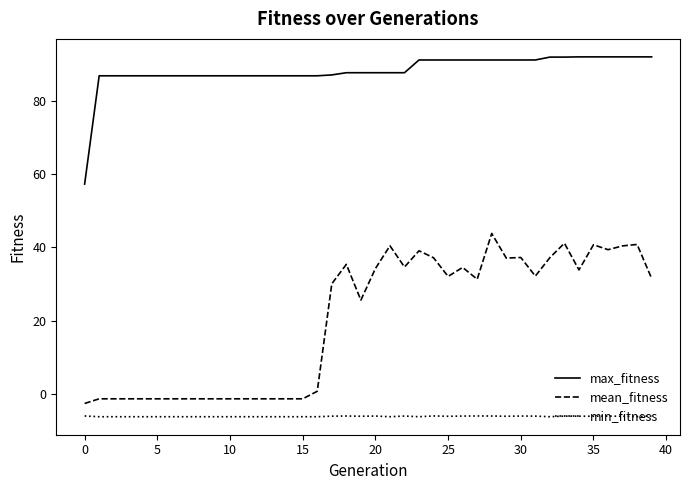

List the series in order of their peak value, highest first.

max_fitness, mean_fitness, min_fitness